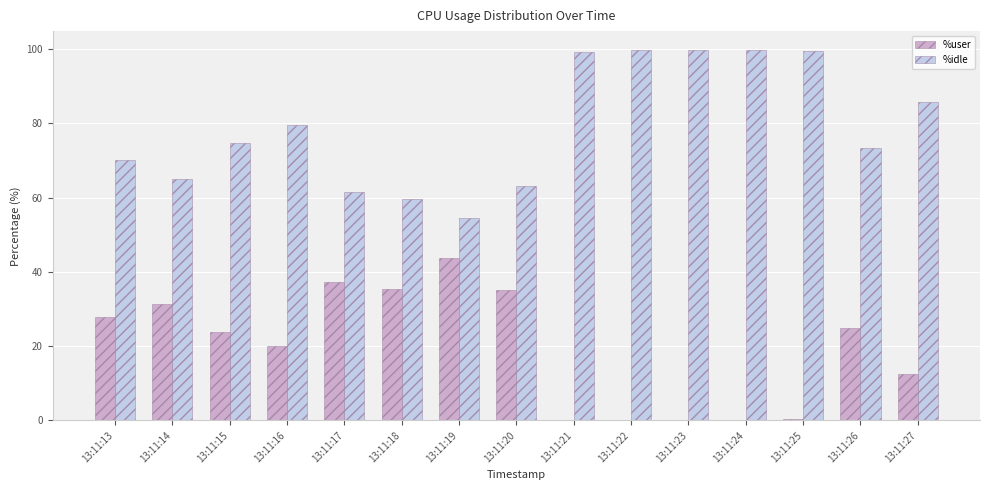

Does the chart contain stacked bars?

No